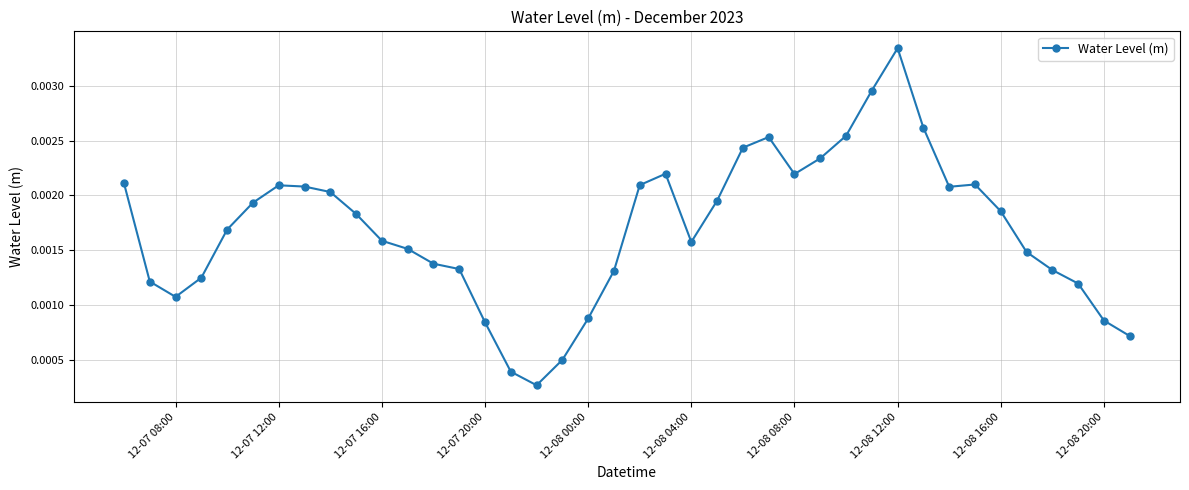

At which category does the chart reach its peak across all series?

12-08 12:00